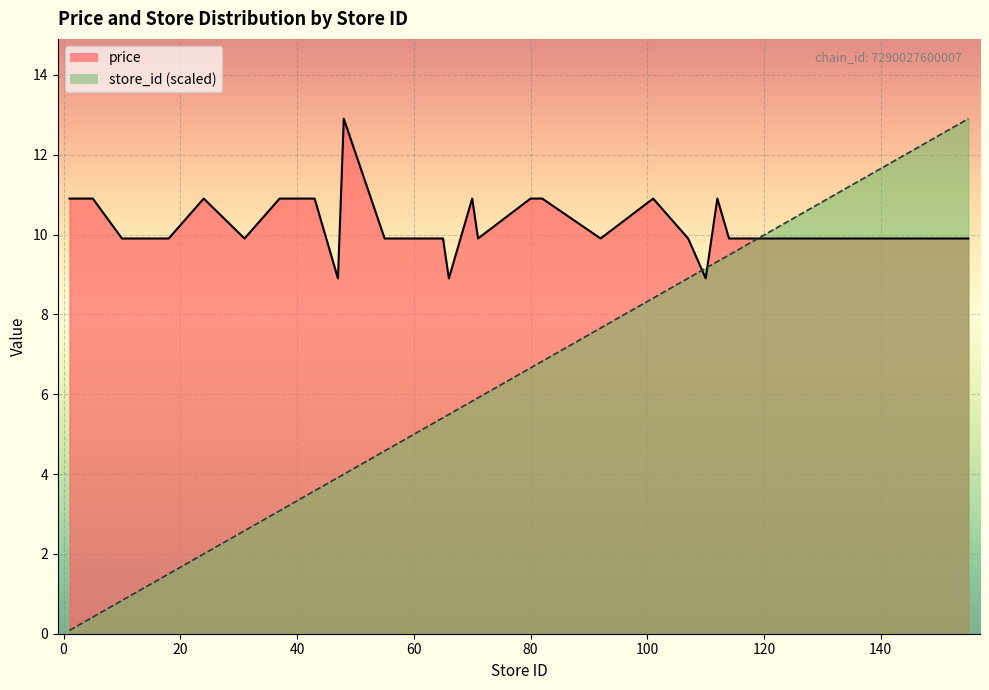

Reading right to left, transcribe all the data shown in this chart.

price: 9.9	9.9	9.9	9.9	9.9	9.9	9.9	9.9	9.9	9.9	10.9	8.9	9.9	10.9	9.9	10.9	10.9	9.9	10.9	9.9	8.9	9.9	9.9	9.9	9.9	12.9	8.9	9.9	10.9	10.9	10.9	10.9	9.9	10.9	9.9	9.9	9.9	10.9	10.9	10.9
store_id: 12.9	12.7	12.4	12.0	11.7	11.2	10.8	10.7	10.2	9.5	9.3	9.2	8.9	8.4	7.7	6.8	6.7	5.9	5.8	5.7	5.5	5.4	5.2	4.9	4.6	4.0	3.9	3.7	3.6	3.5	3.2	3.1	2.6	2.0	1.5	1.1	0.8	0.4	0.2	0.1